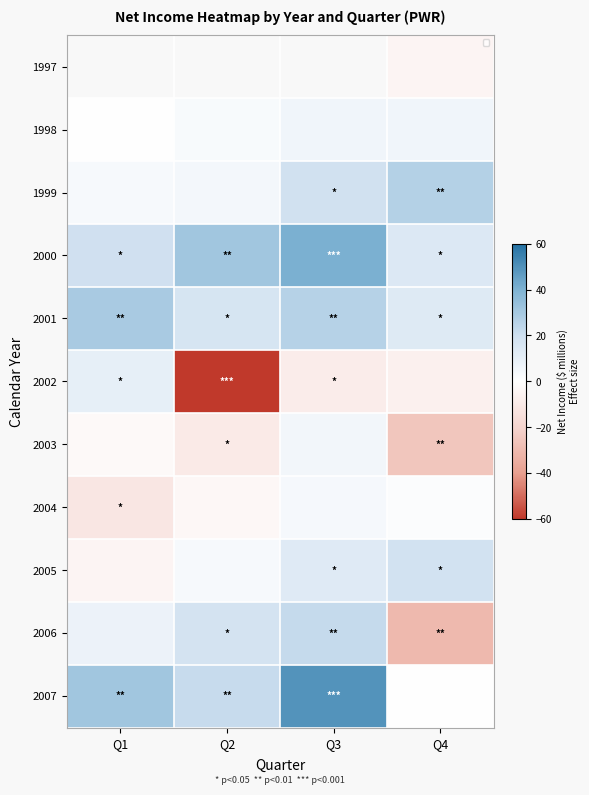

How many negative values does the 2005 series have?

1